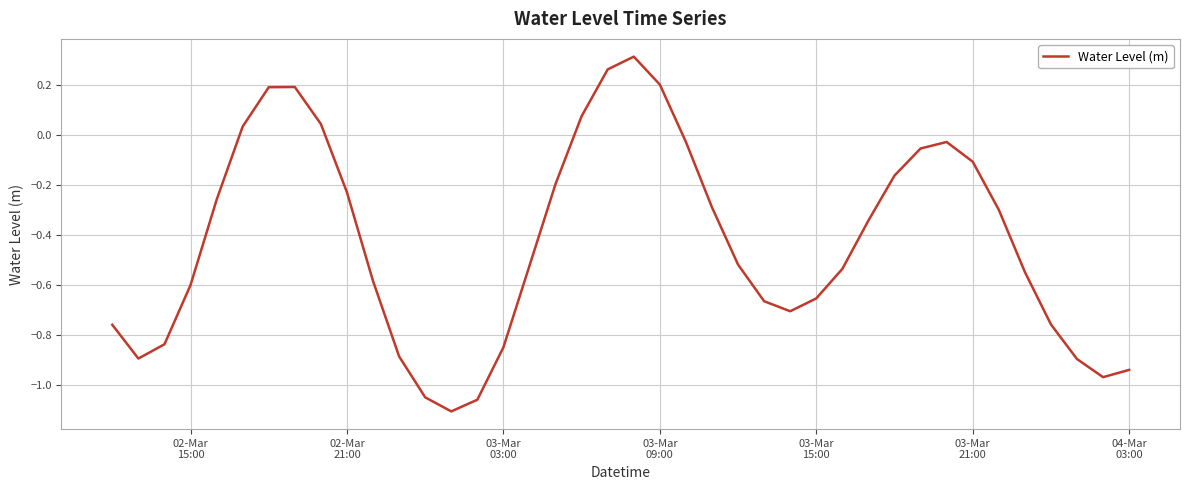

What is the difference between the maximum and minimum values?

1.4